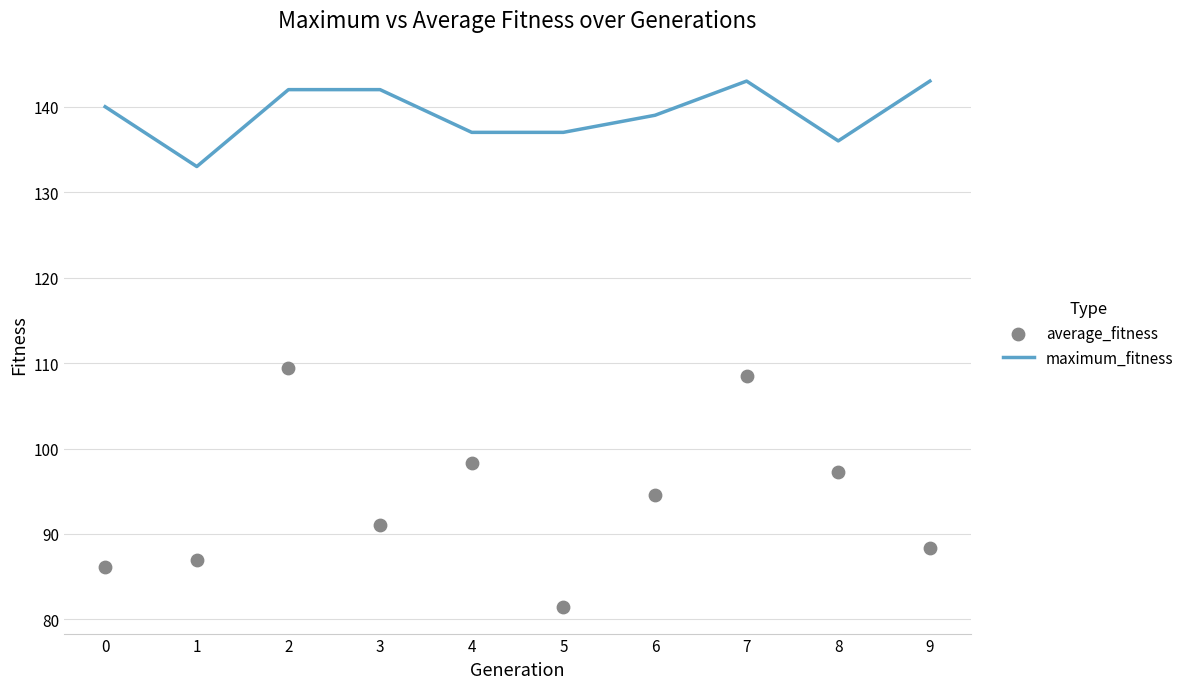

What are all the series names shown in the legend?

maximum_fitness, average_fitness